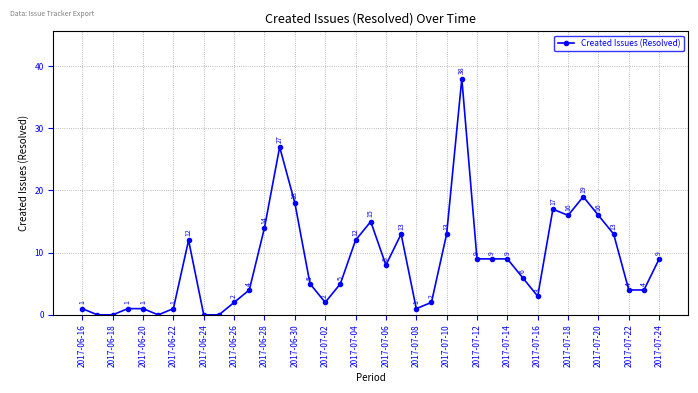

Reading left to right, transcribe all the data shown in this chart.

1	0	0	1	1	0	1	12	0	0	2	4	14	27	18	5	2	5	12	15	8	13	1	2	13	38	9	9	9	6	3	17	16	19	16	13	4	4	9